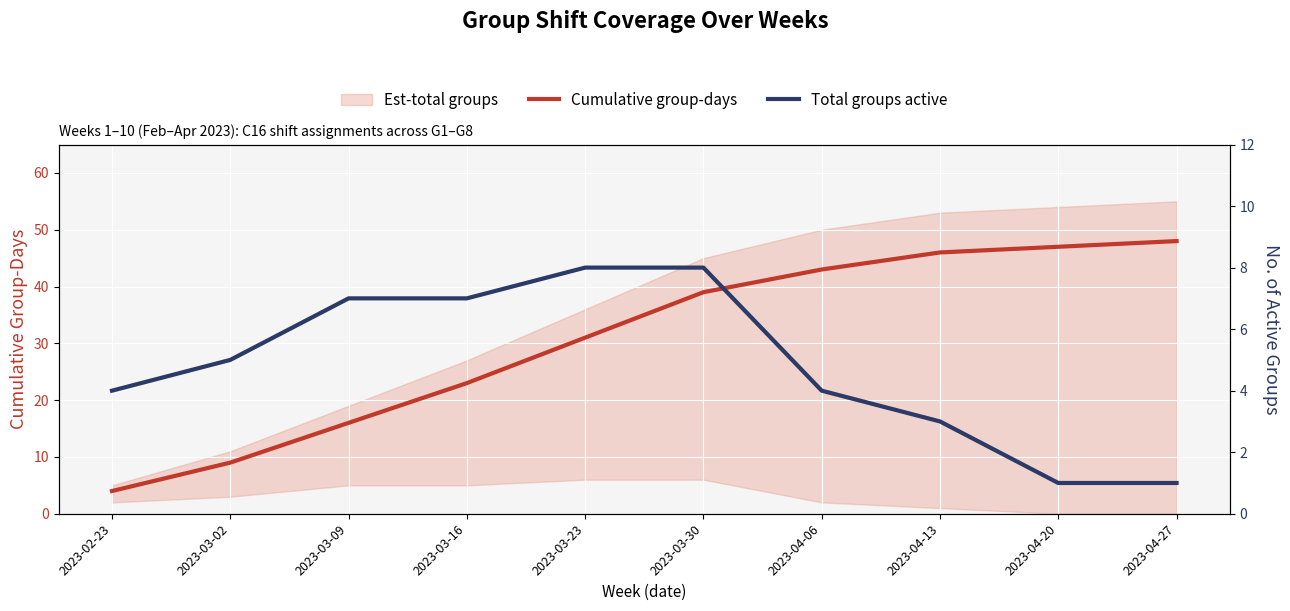

Between 2023-04-20 and 2023-03-30, which is larger?

2023-04-20